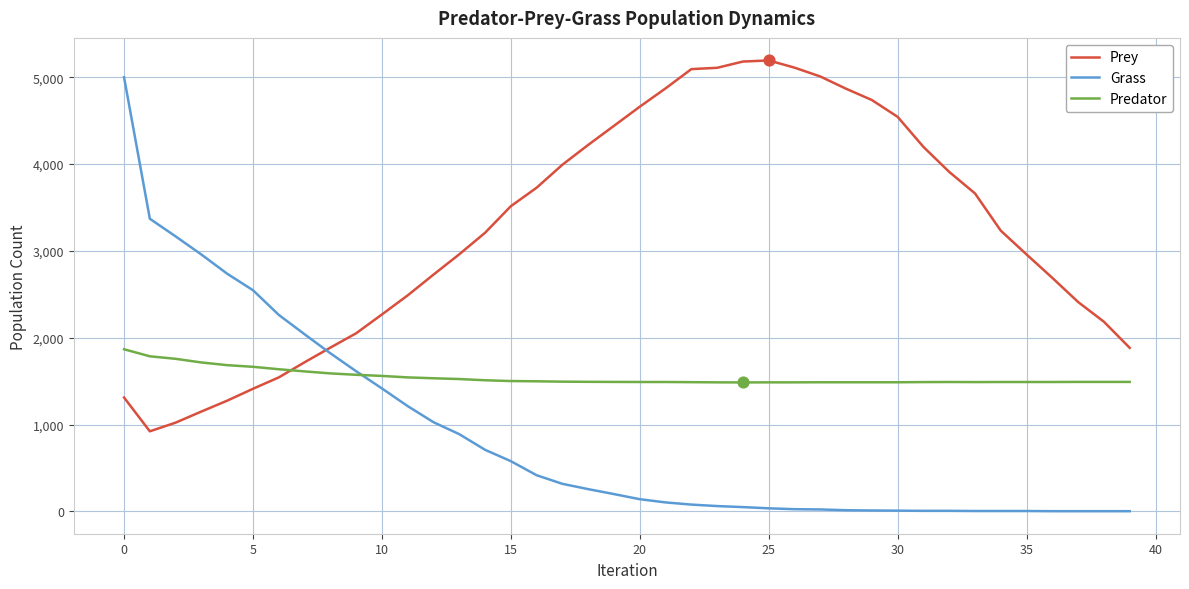

Which series has the widest spread of values?

Grass